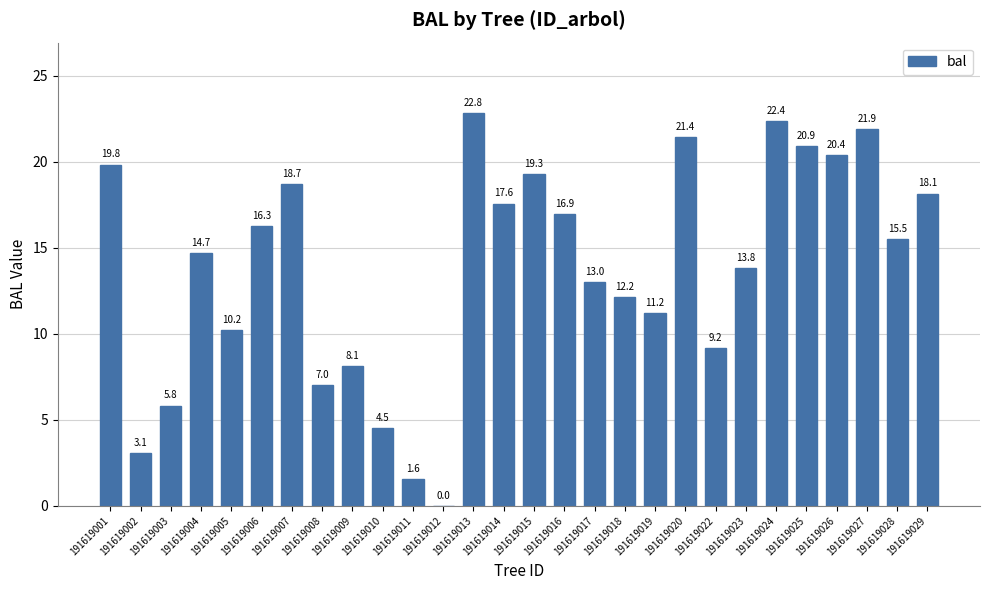

How many values exceed 15?

14